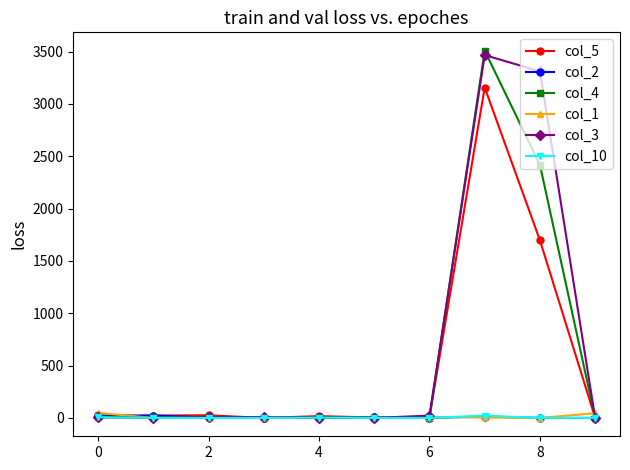

Which series has the widest spread of values?

col_4